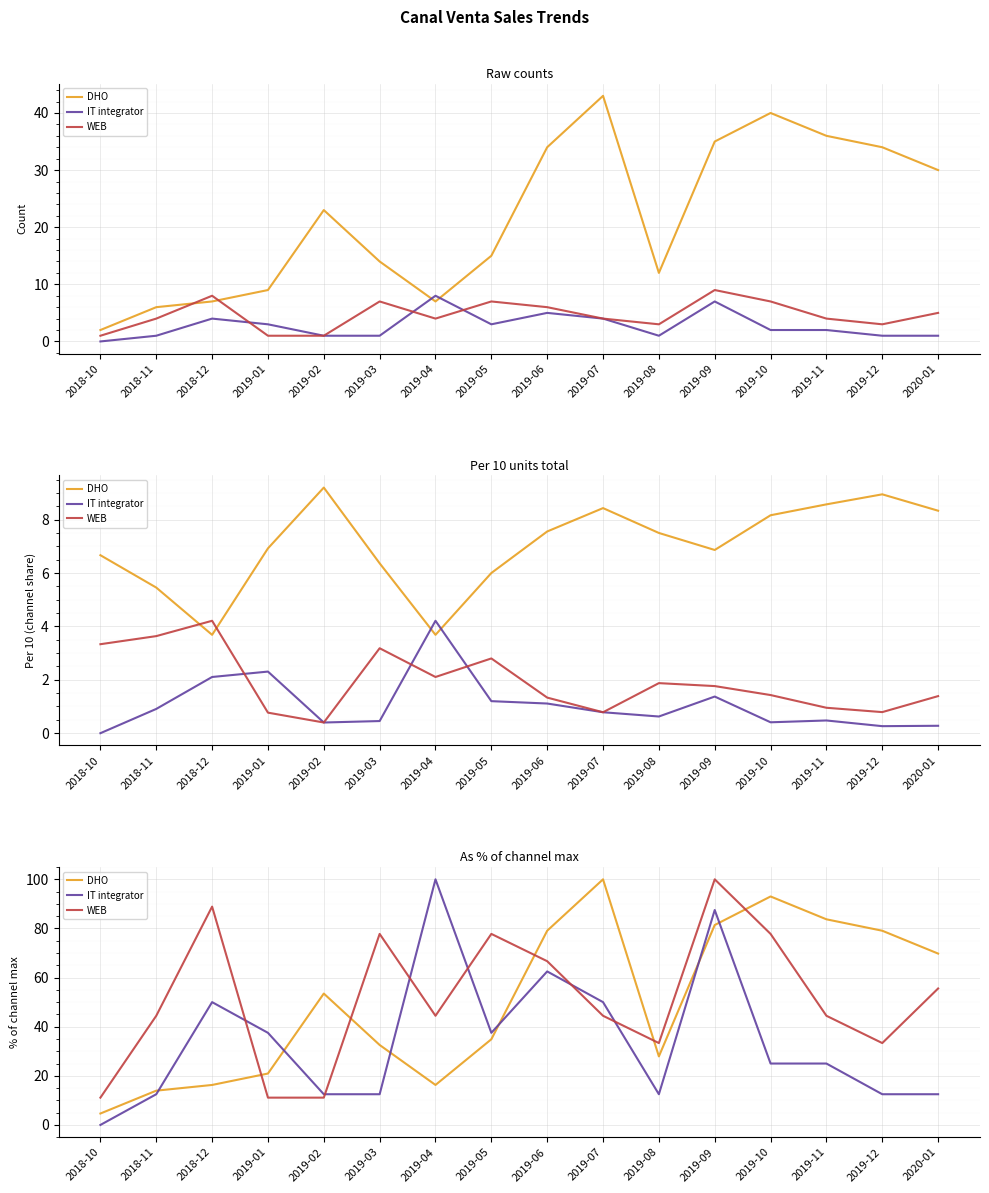

What is the average value of the IT integrator series?

34.4